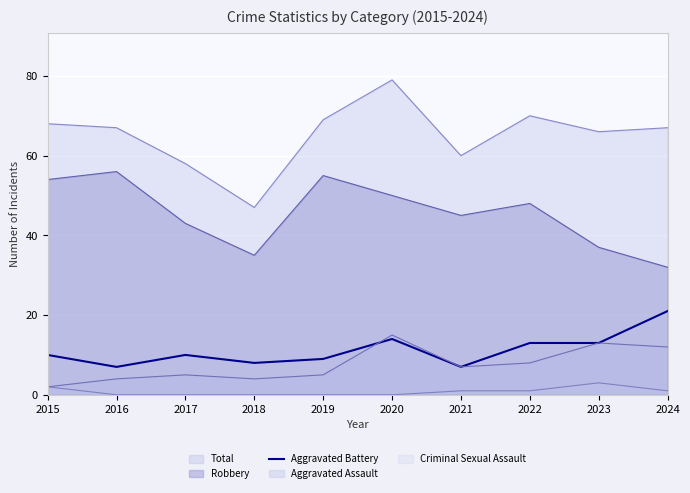

Where is the data nearest to the value 14?

2020